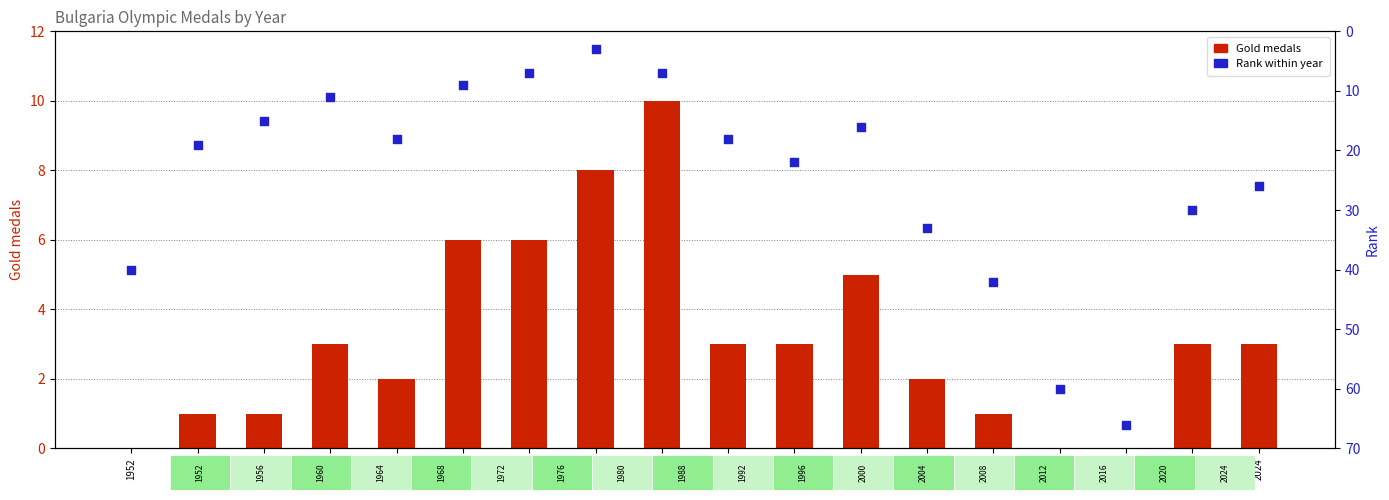

Which series has the widest spread of Y values?

Rank